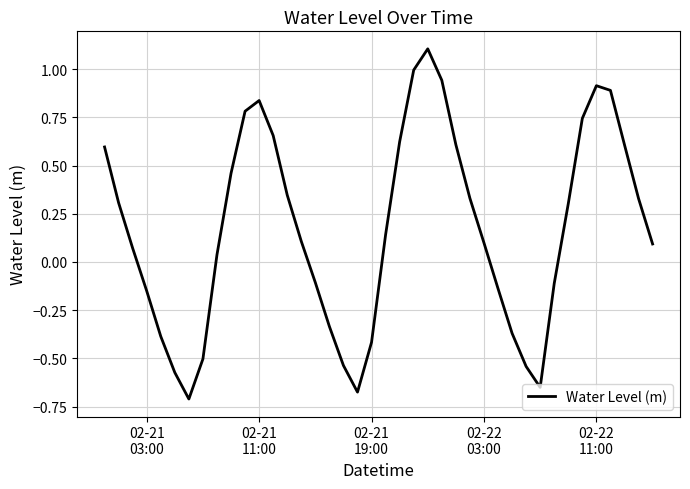

What is the difference between the maximum and minimum values?

1.8